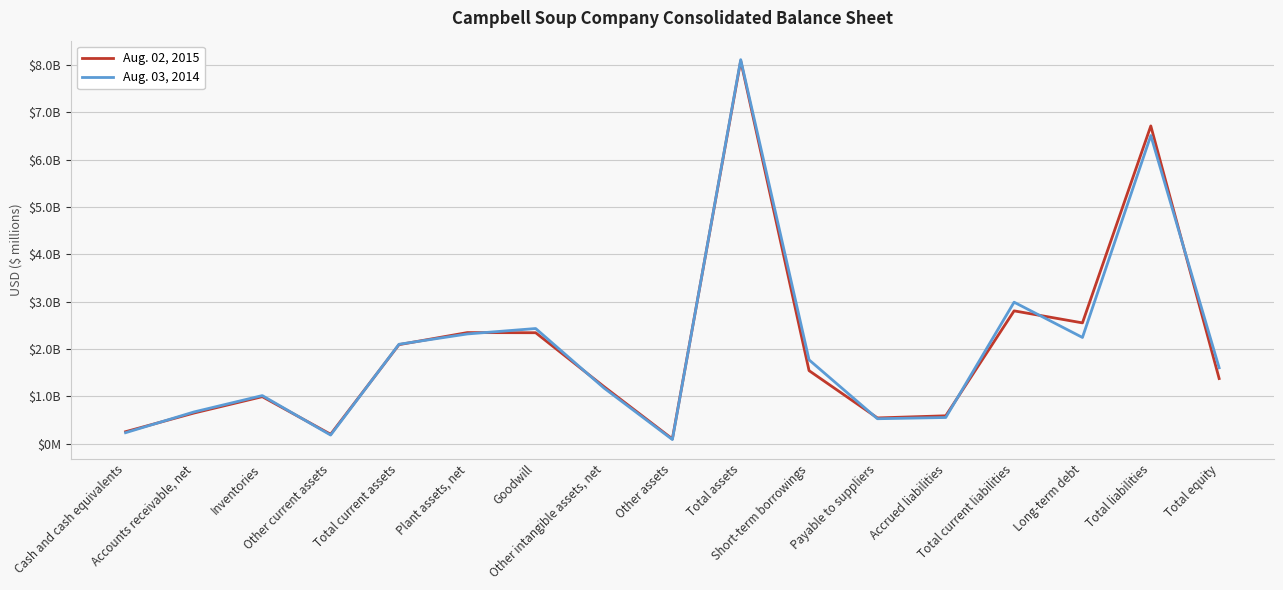

How many interior local peaks does the Aug. 02, 2015 series have?

5